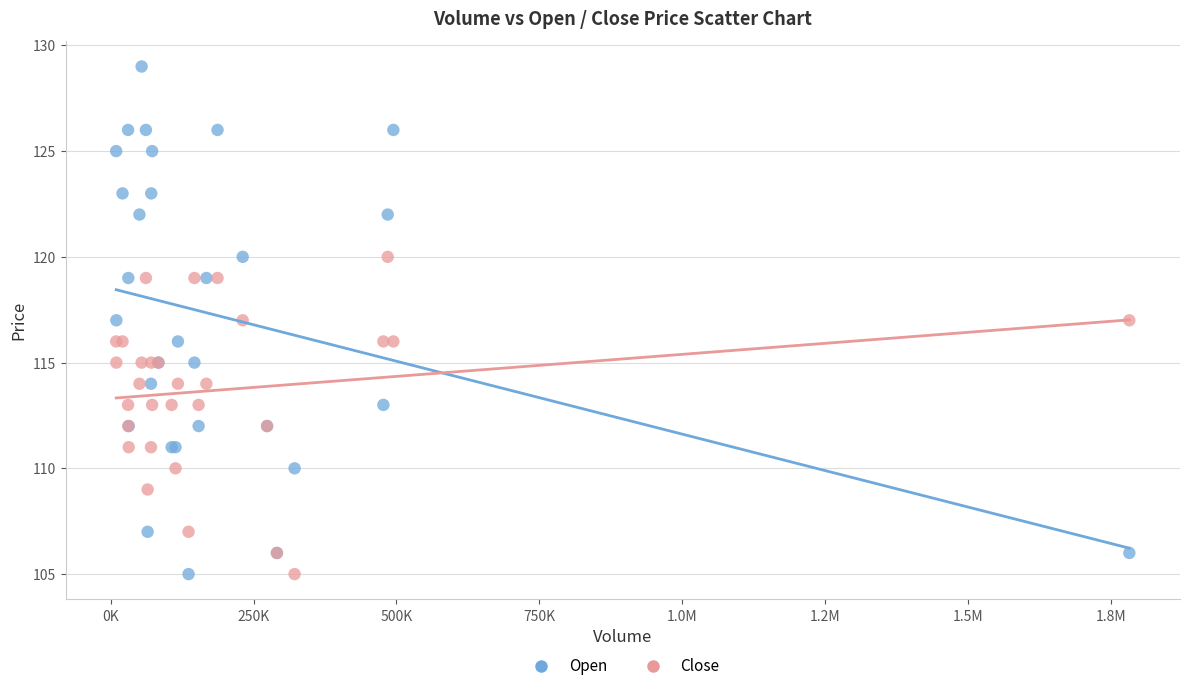

What is the X range (max minus min) for the scatter plot?

1772400